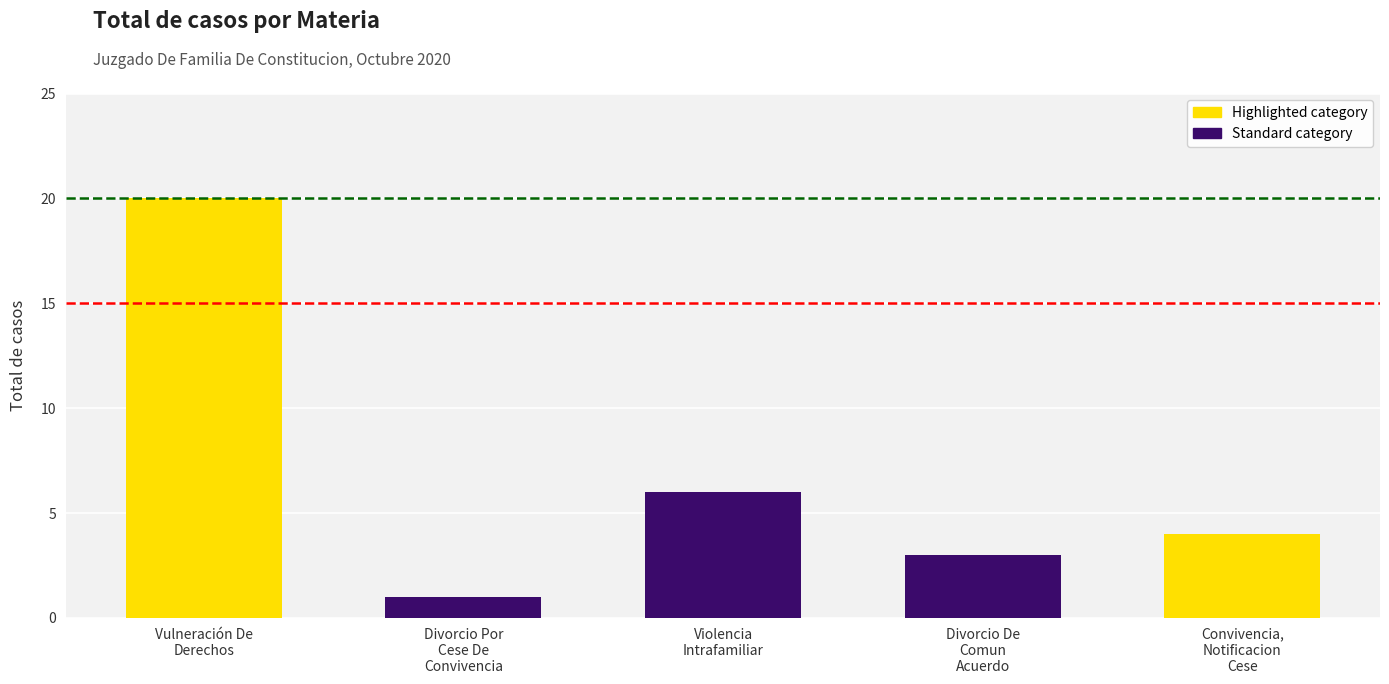

How many values are below 4?

2